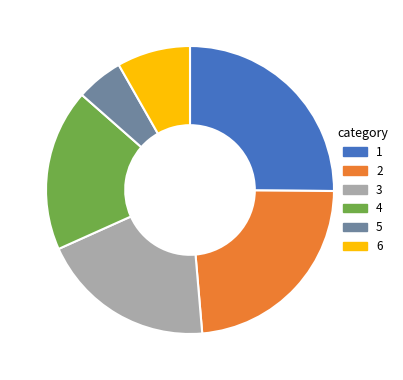

Approximately how many times larger is the value at 5 compared to 4?

0.3